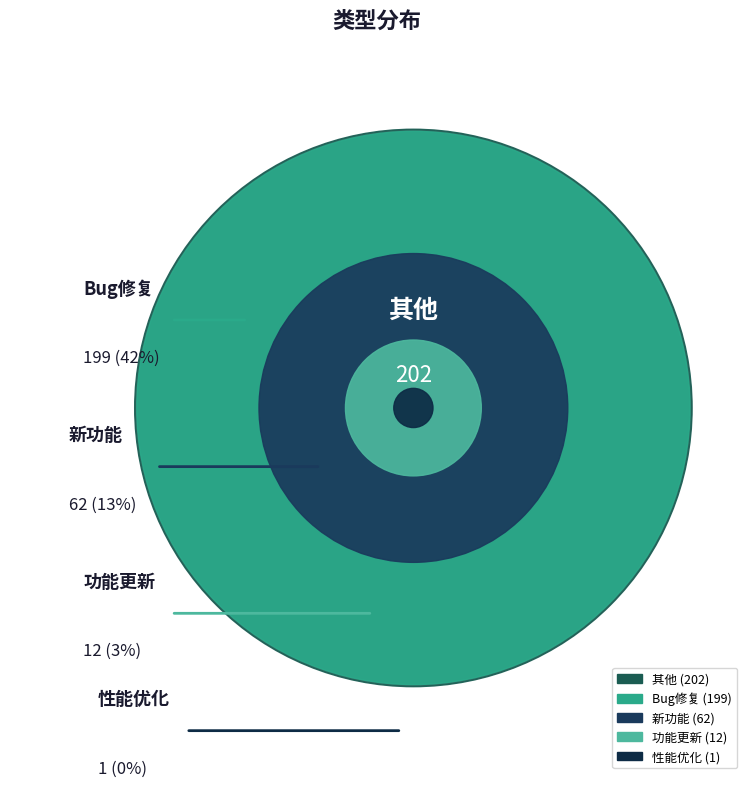

How many slices are in this pie chart?

5